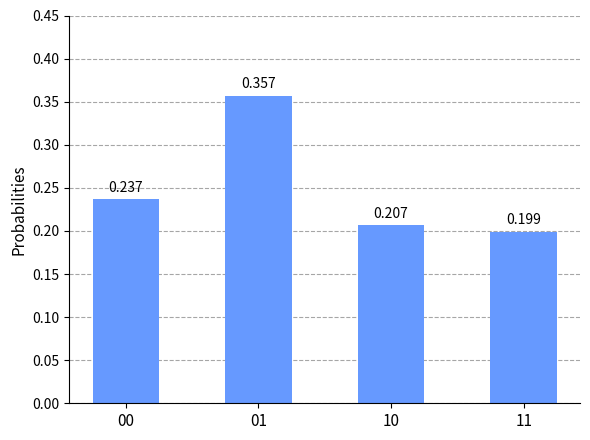

How many data points does each series have?

4